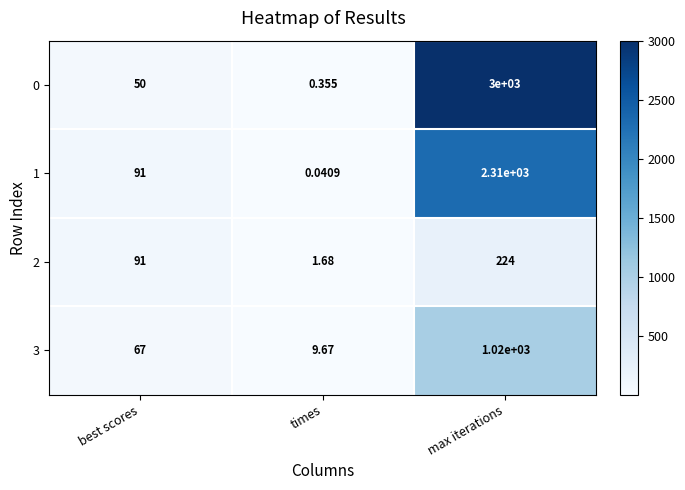

Rank the categories by 3 value from lowest to highest.

times, best scores, max iterations